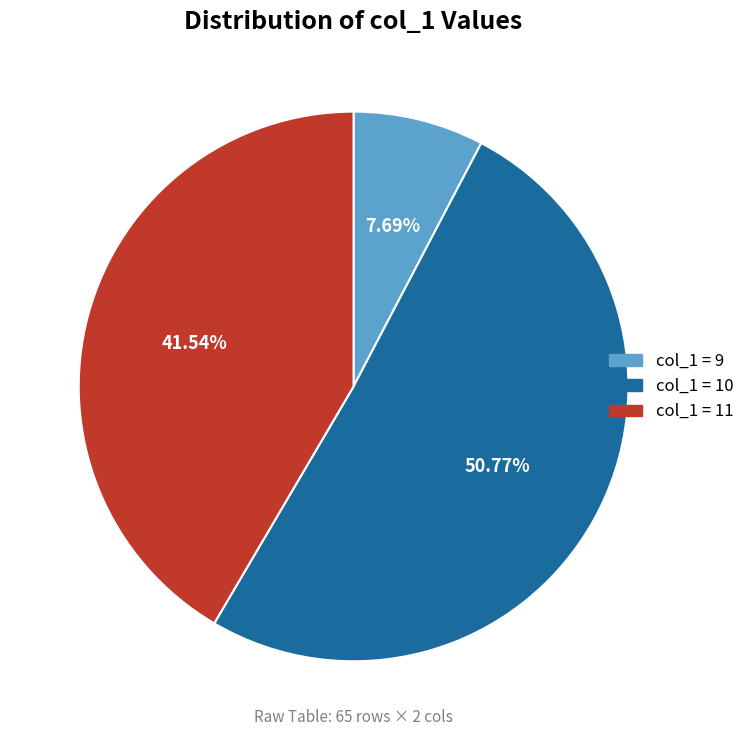

Combined, do col_1 = 9 and col_1 = 10 account for over 50%?

Yes